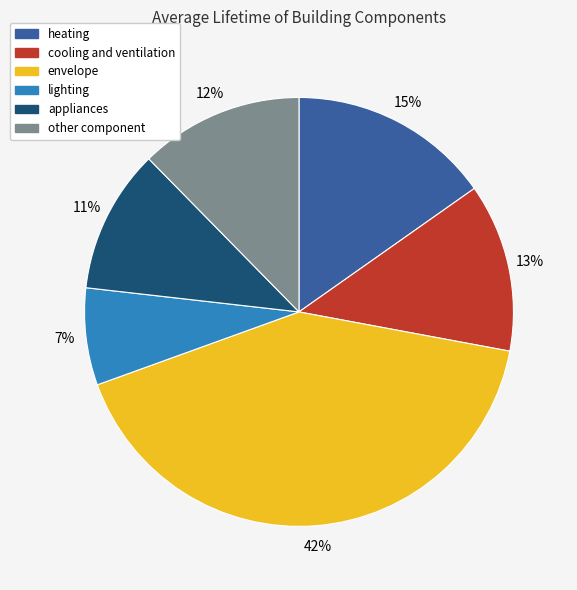

Is there any slice that represents more than half of the pie?

No